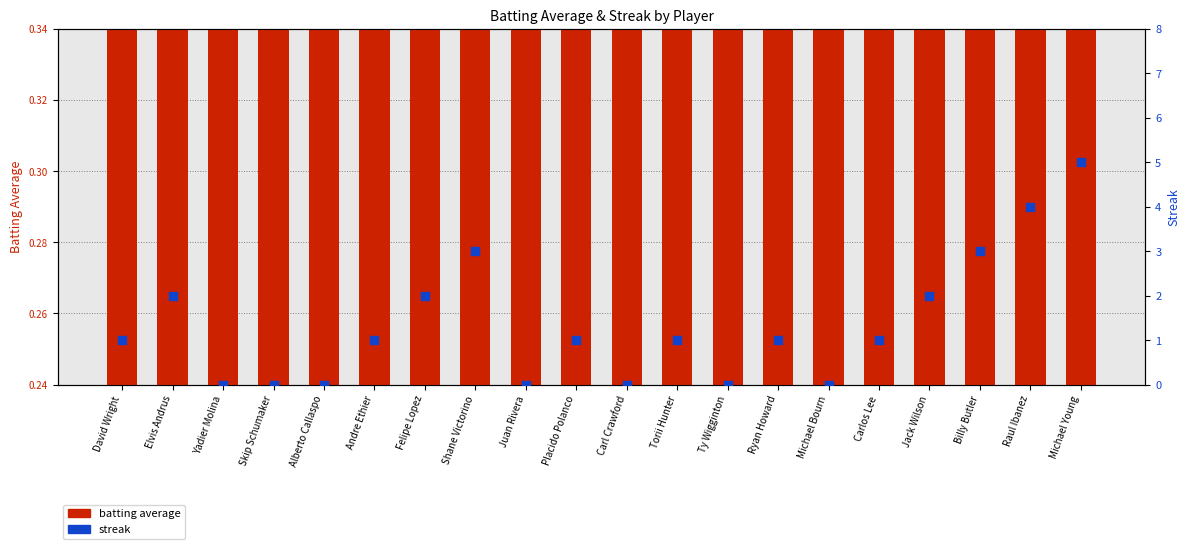

Which series reaches the maximum Y coordinate?

streak